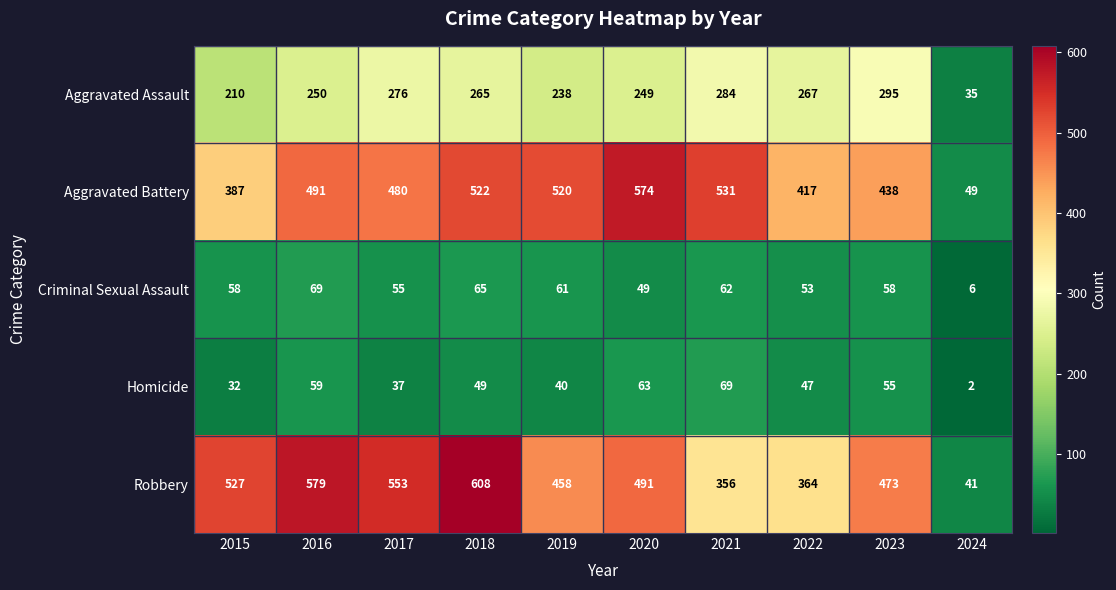

Which series has the largest total across all categories?

Robbery